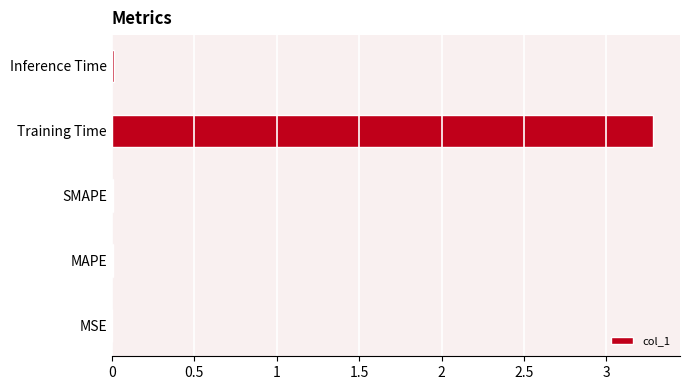

What is the greatest value displayed?

3.3